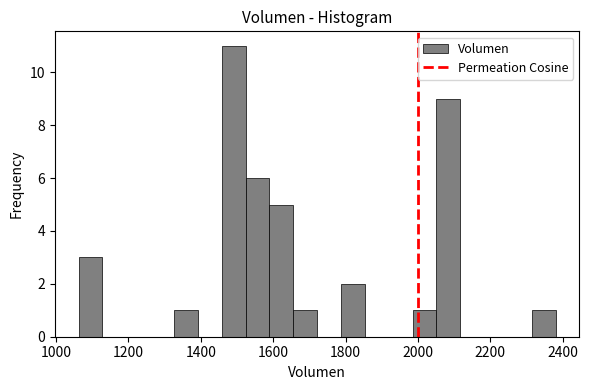

Read against the x-axis, roughly where is the centre of the tallest bar?

1500